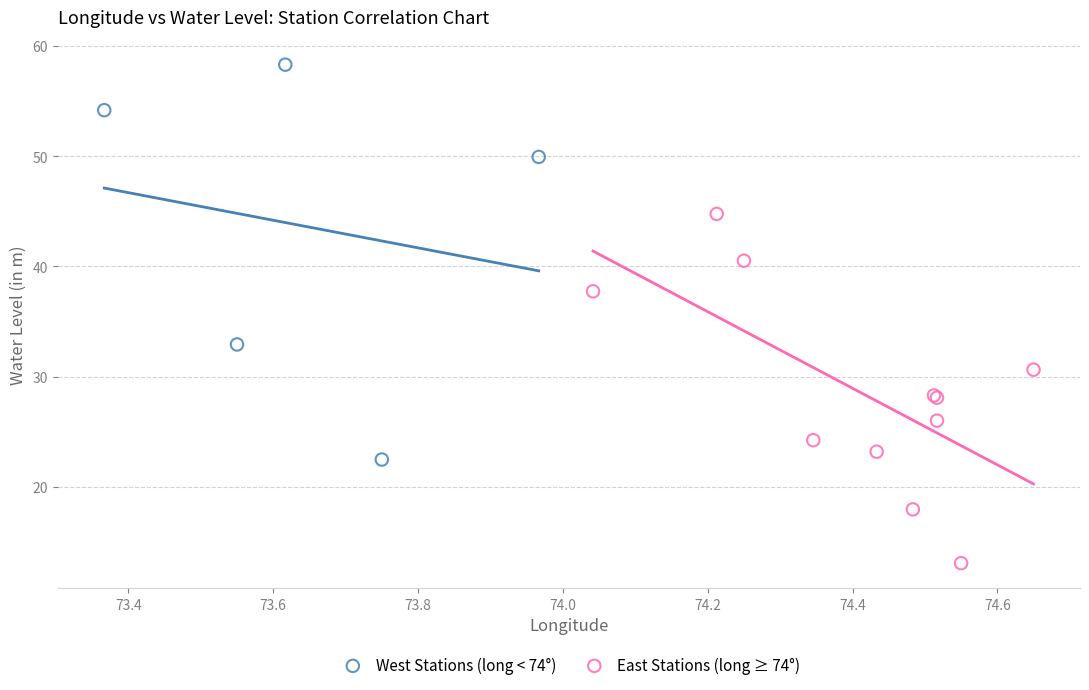

Which series contains the highest Y value?

West Stations (long < 74°)